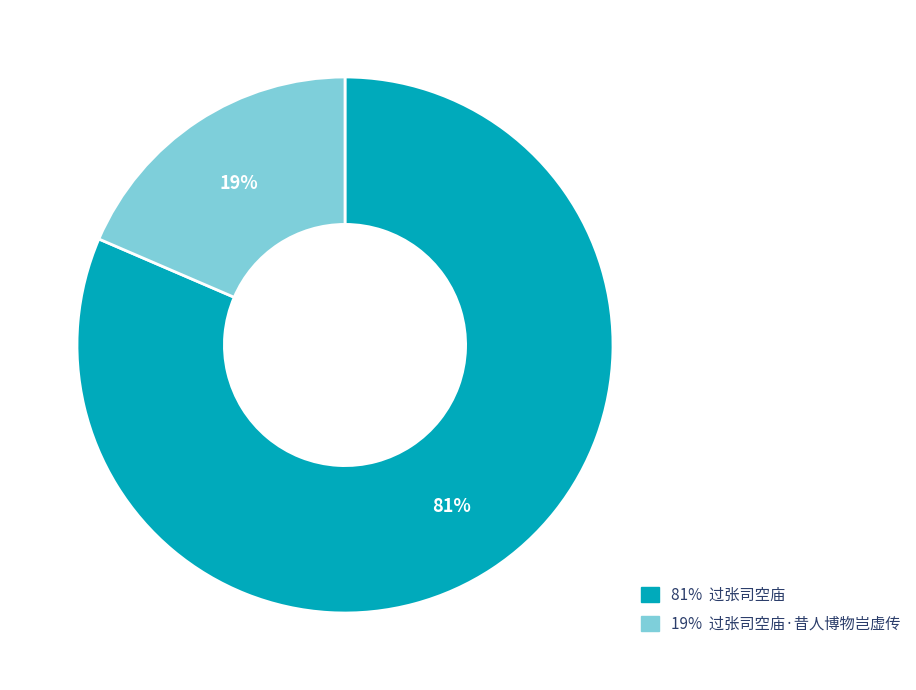

Rank the categories by value from highest to lowest.

81% 过张司空庙, 19% 过张司空庙·昔人博物岂虚传